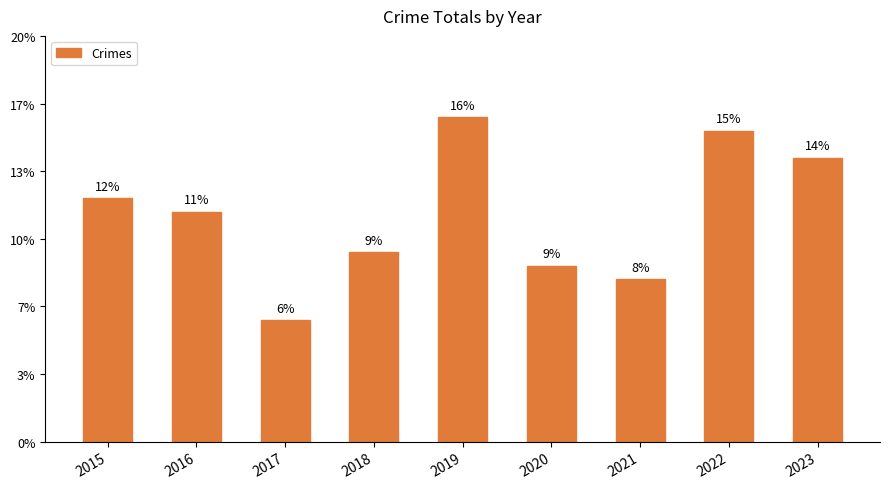

Does the chart contain any negative values?

No